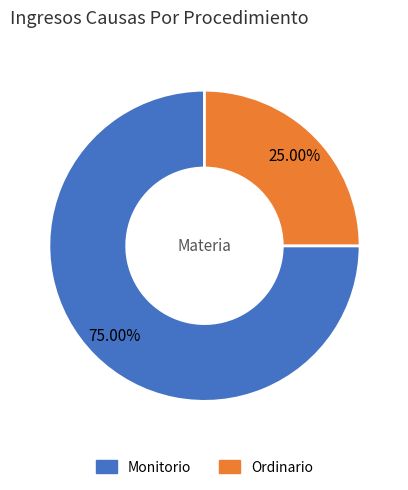

To the nearest percent, what percentage of the pie is Monitorio?

75%